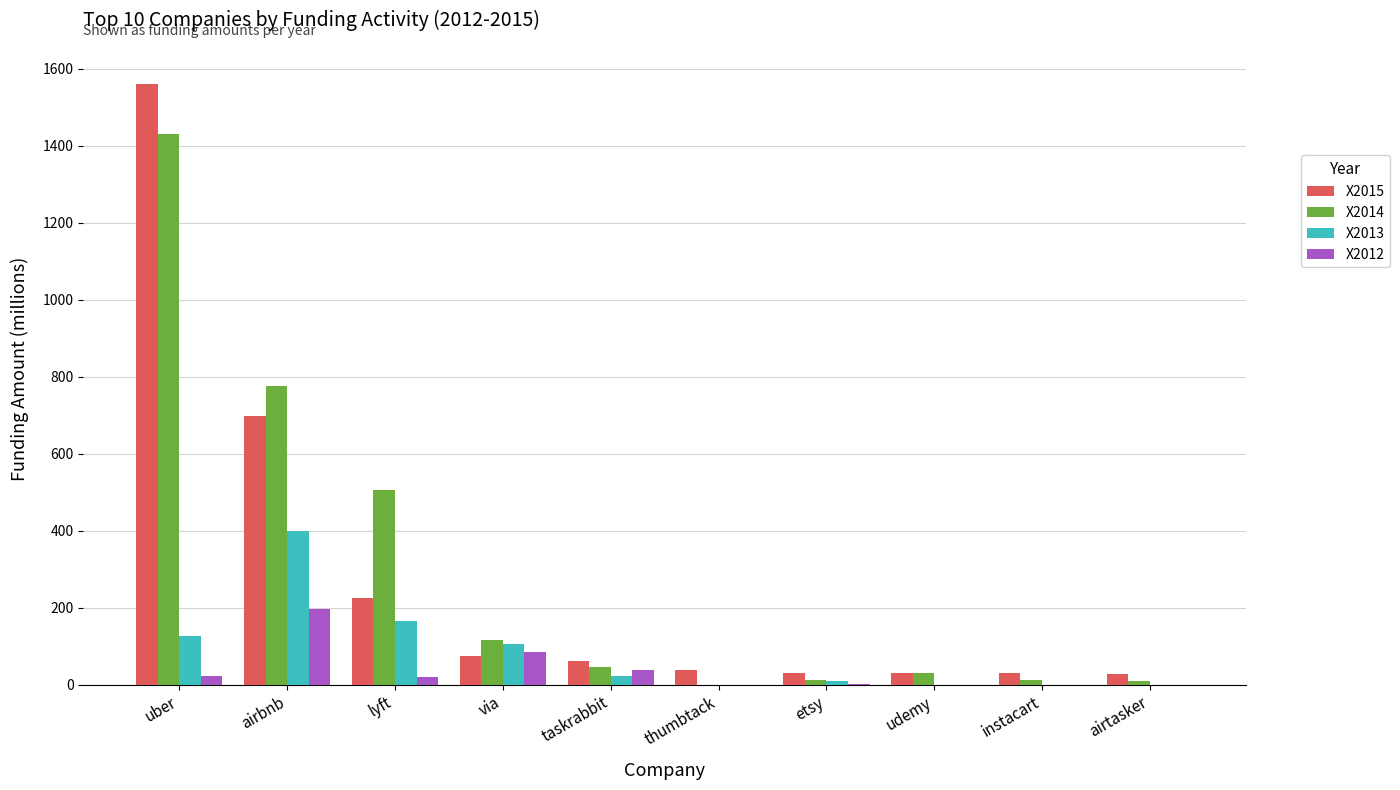

True or false: X2012 has a value of 112 at udemy.

False